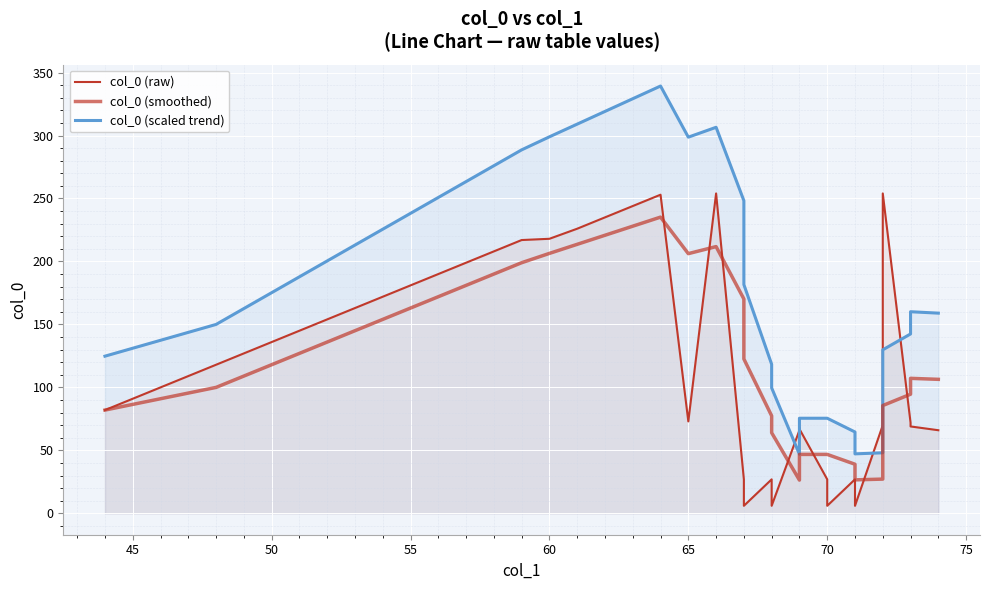

What is the sum of all col_0 (scaled trend) values?

7160.9